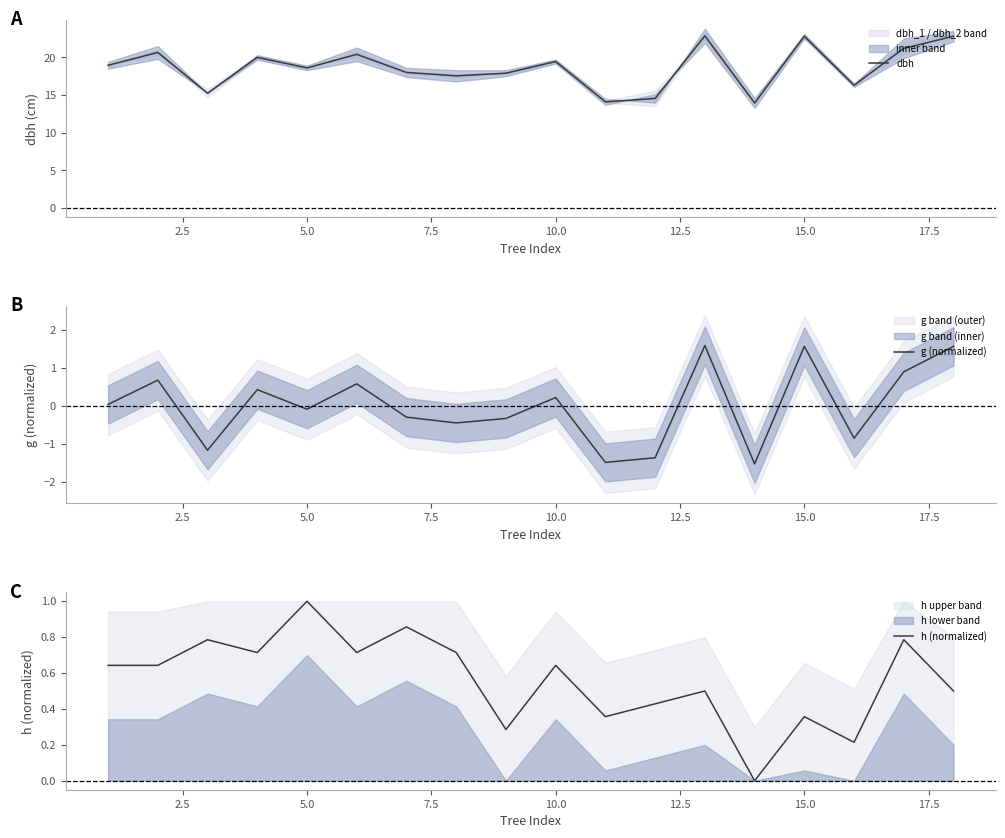

What is the highest value of the dbh series?

22.9